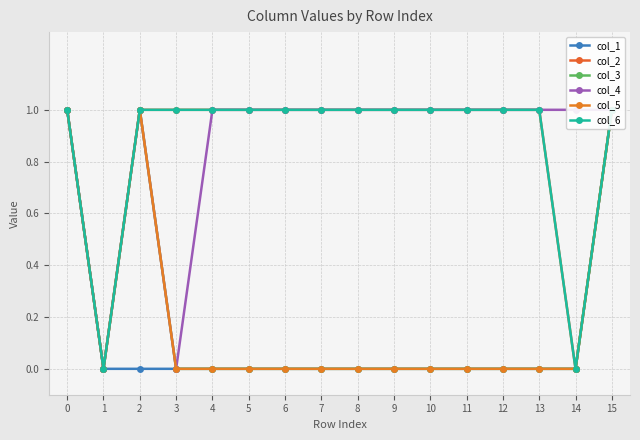

How many values in col_6 are above zero?

14